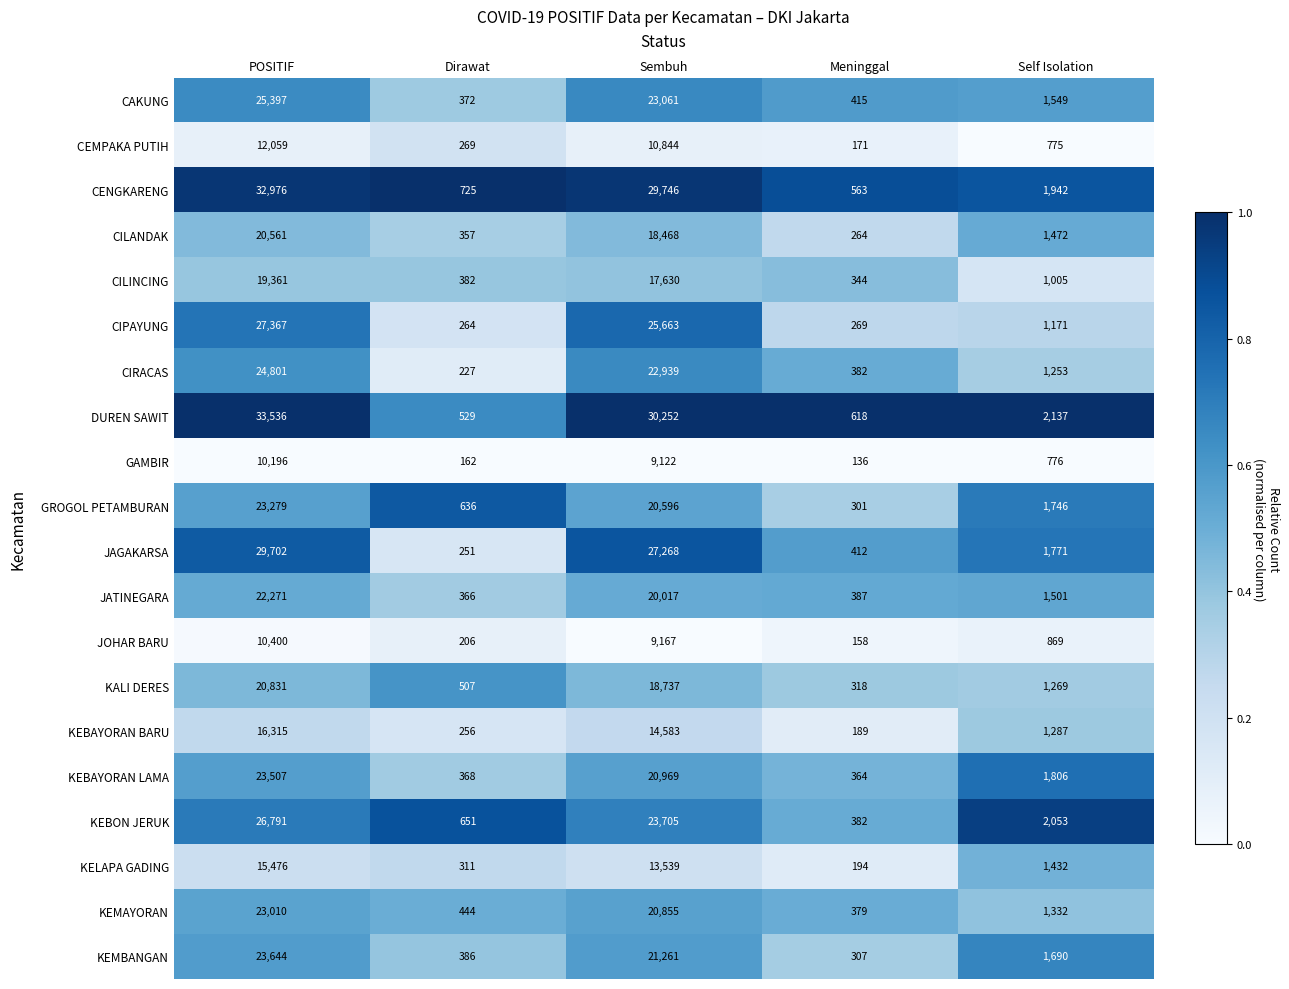

Which series has the largest total across all categories?

DUREN SAWIT